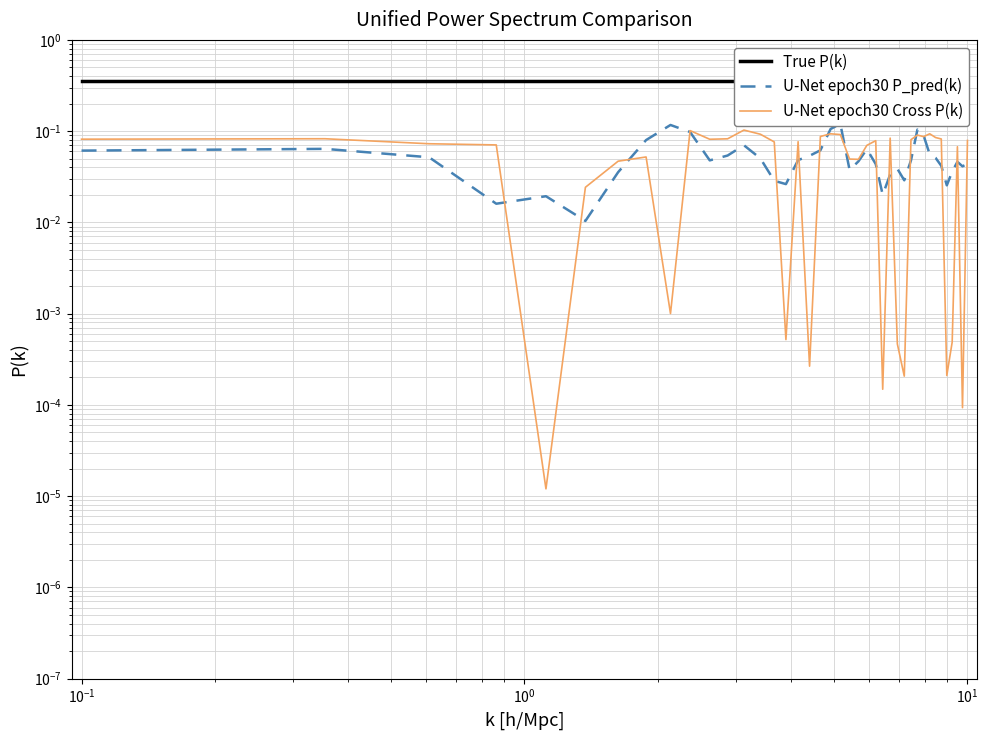

True or false: U-Net epoch30 Cross P(k) has a value of 0.1 at $\mathdefault{10^{-3}}$.

False